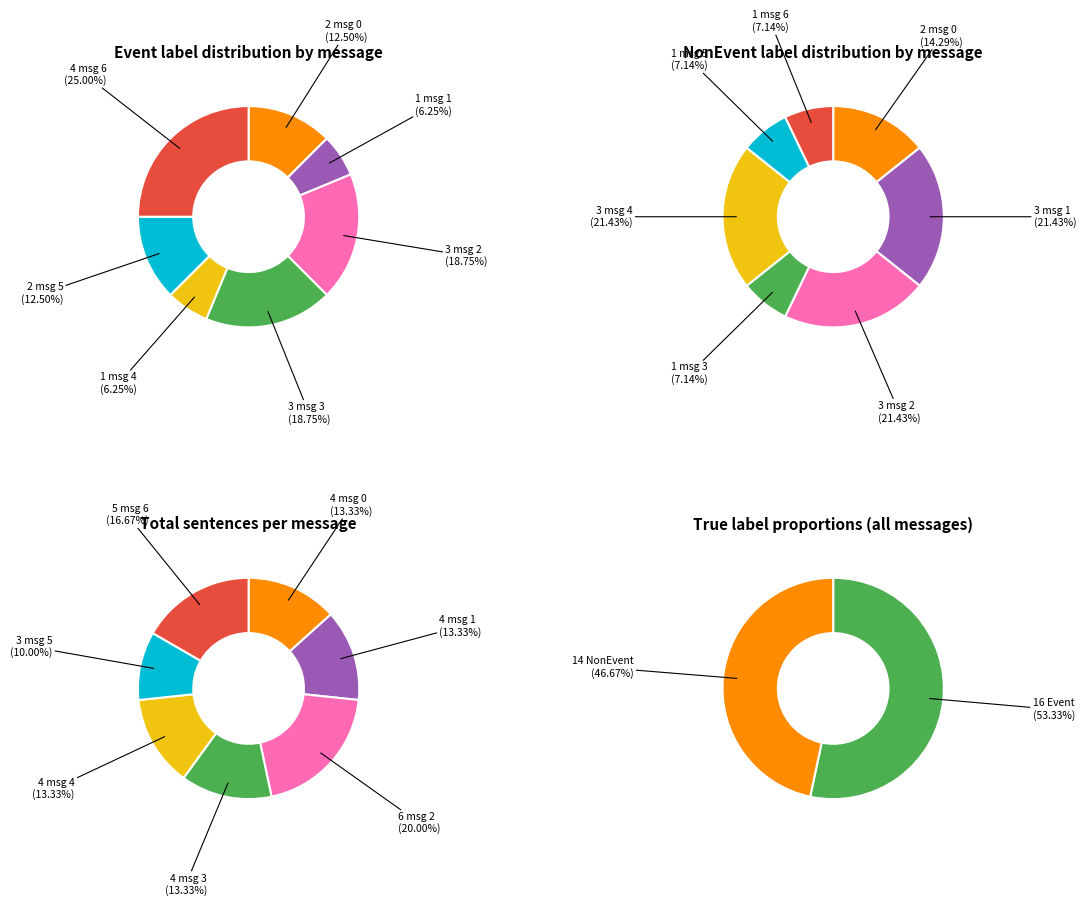

How many segments does this pie chart have?

7